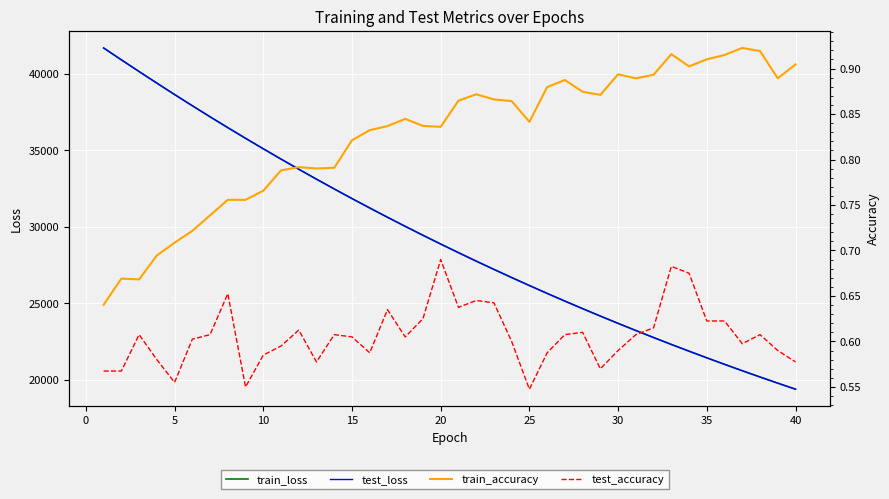

What is the total value across all series at 10?

78804.7